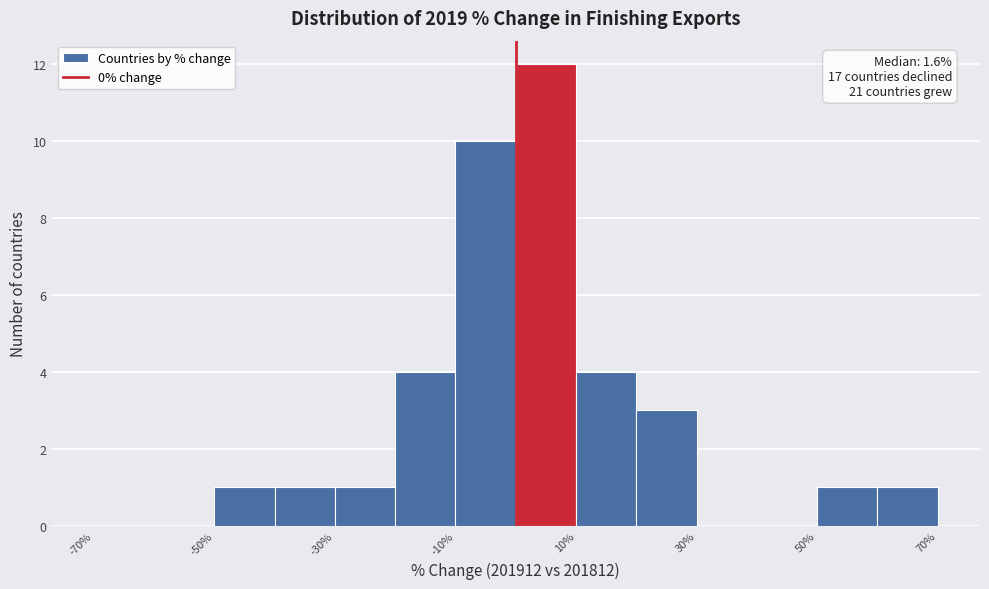

Which range on the x-axis has the tallest bar?

0 to 10